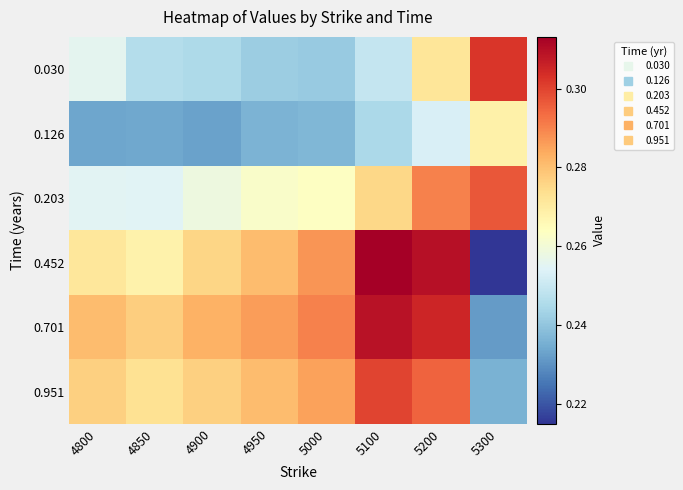

Count the number of categories in the chart.

8